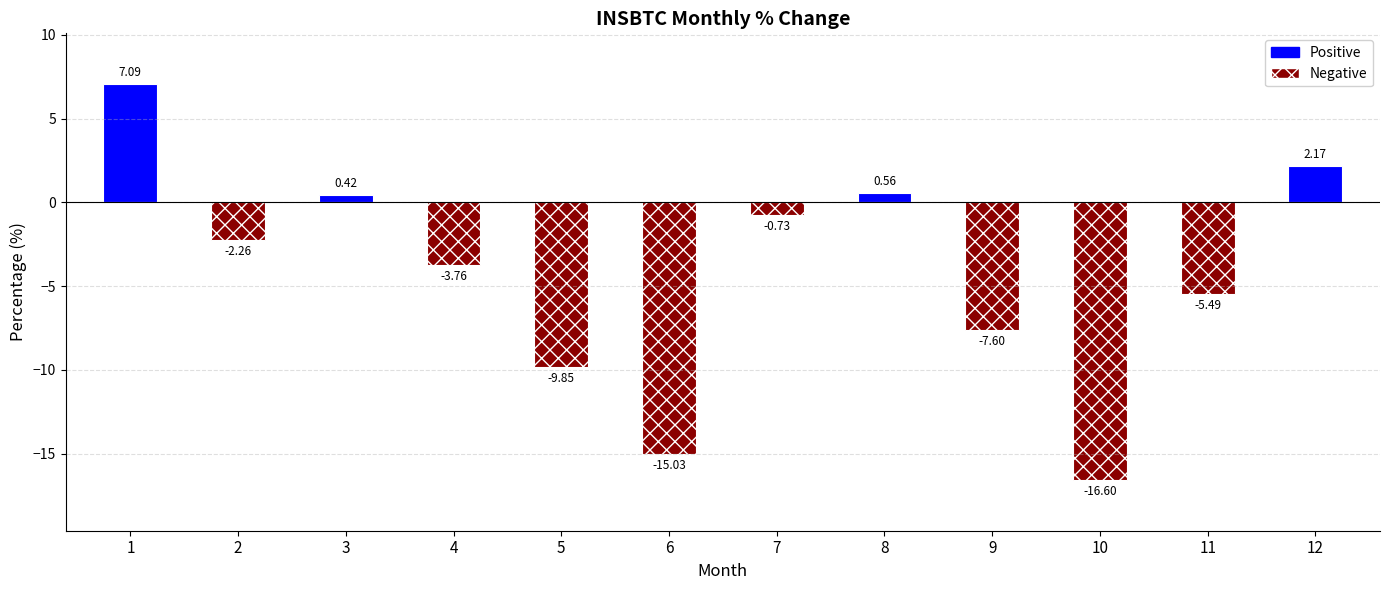

What is the change in value from 10 to 12?

+18.8